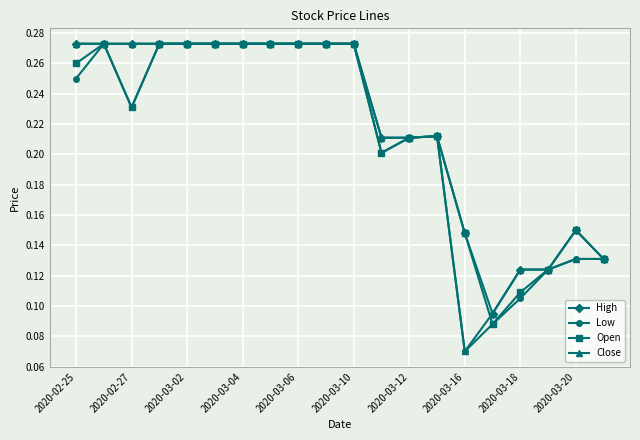

At how many categories does at least one series exceed 0?

20